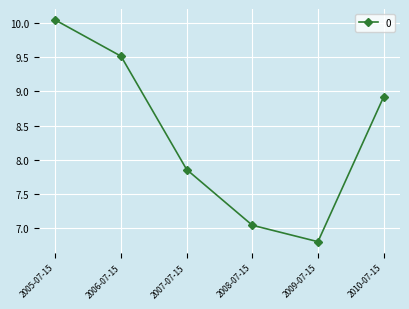

The chart shows a value of 17.1 at 2005-07-15. True or false?

False